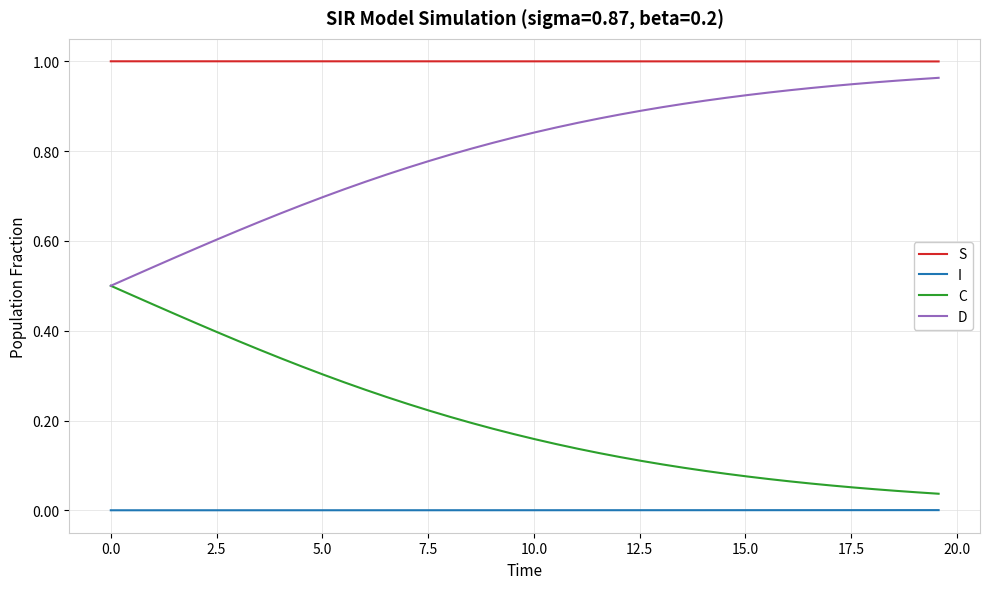

True or false: I and S intersect in this chart.

False